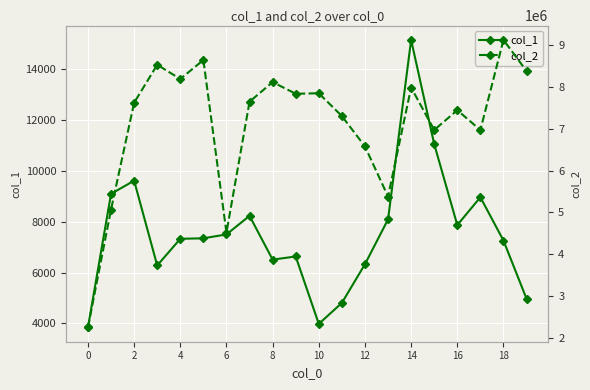

Which series has the largest total across all categories?

col_2